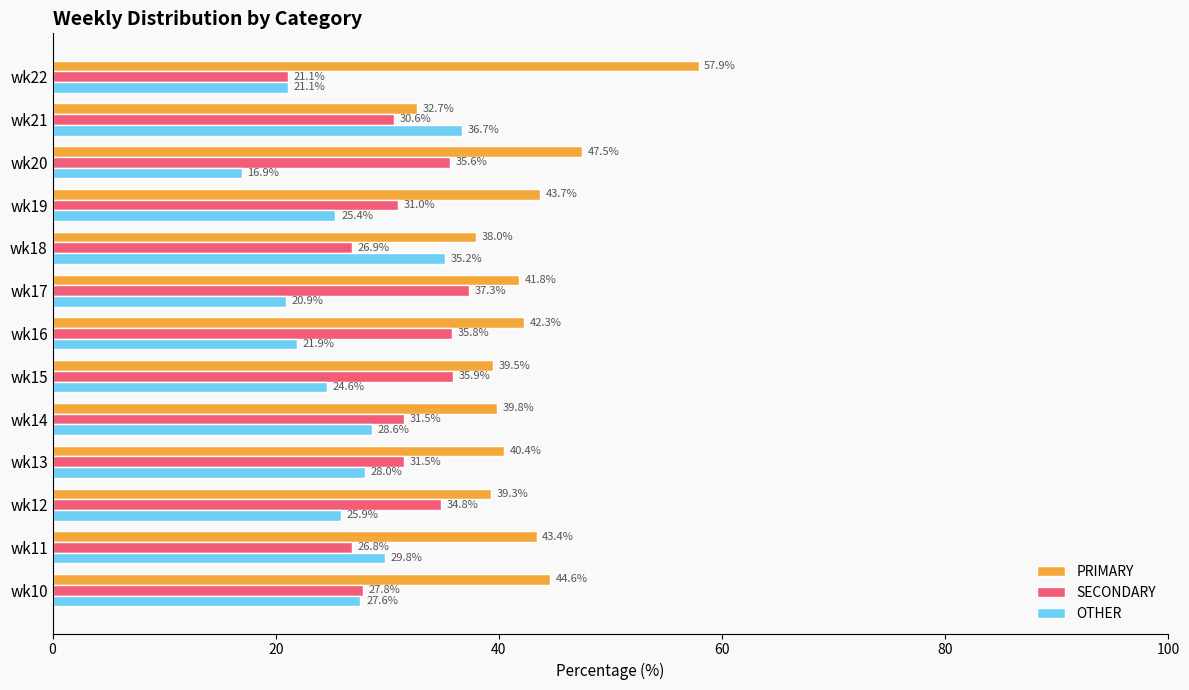

Is it true that SECONDARY equals 57.8 at wk12?

False